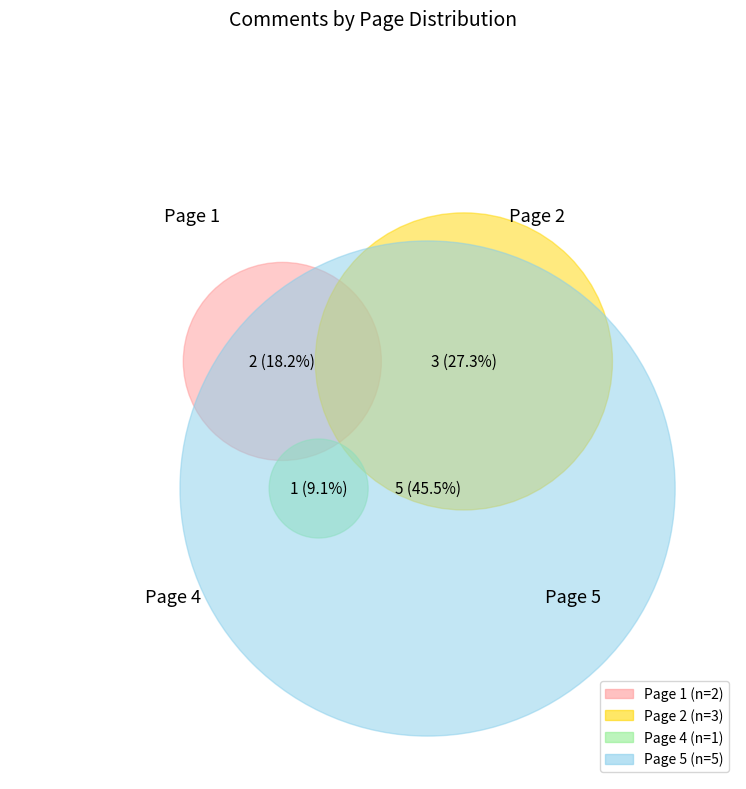

What is the largest slice in the pie chart?

5